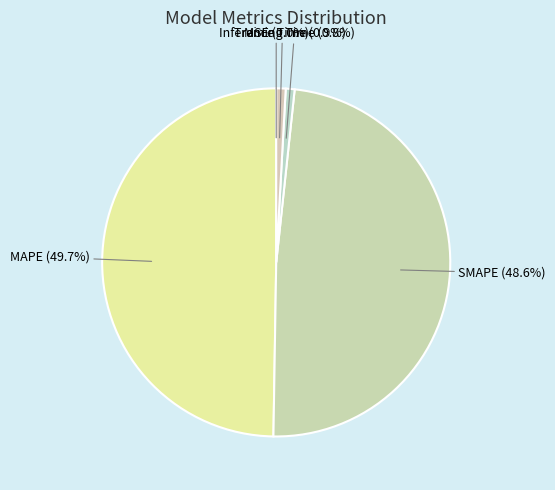

What is the largest slice in the pie chart?

MAPE